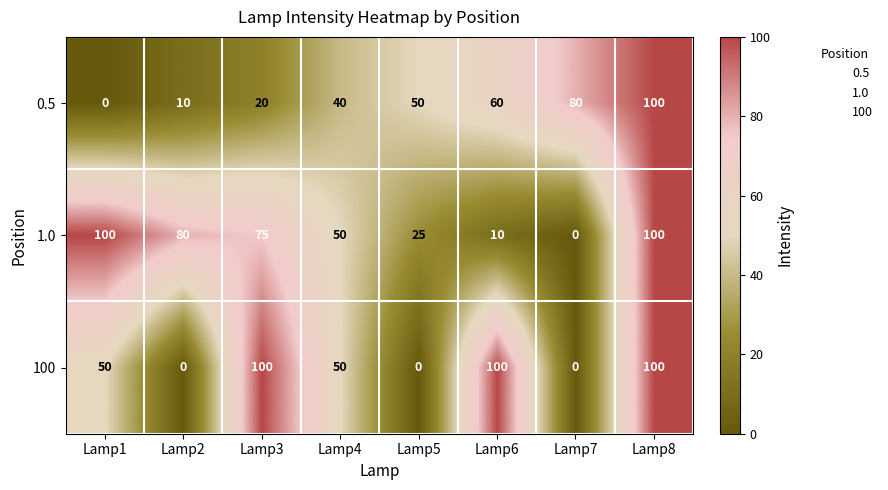

How many values in 0.5 are above zero?

7